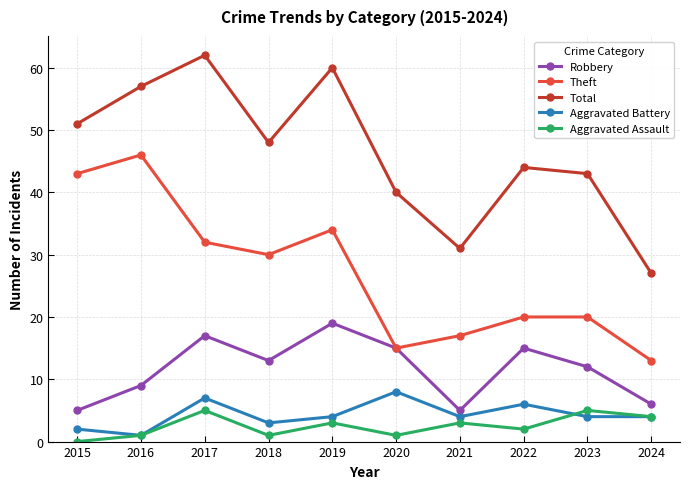

Does the chart display data point markers on the line(s)?

Yes